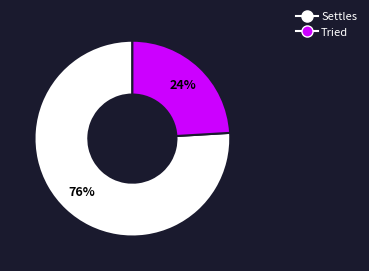

To the nearest percent, what is the difference between the Tried and Settles slice percentages?

52%